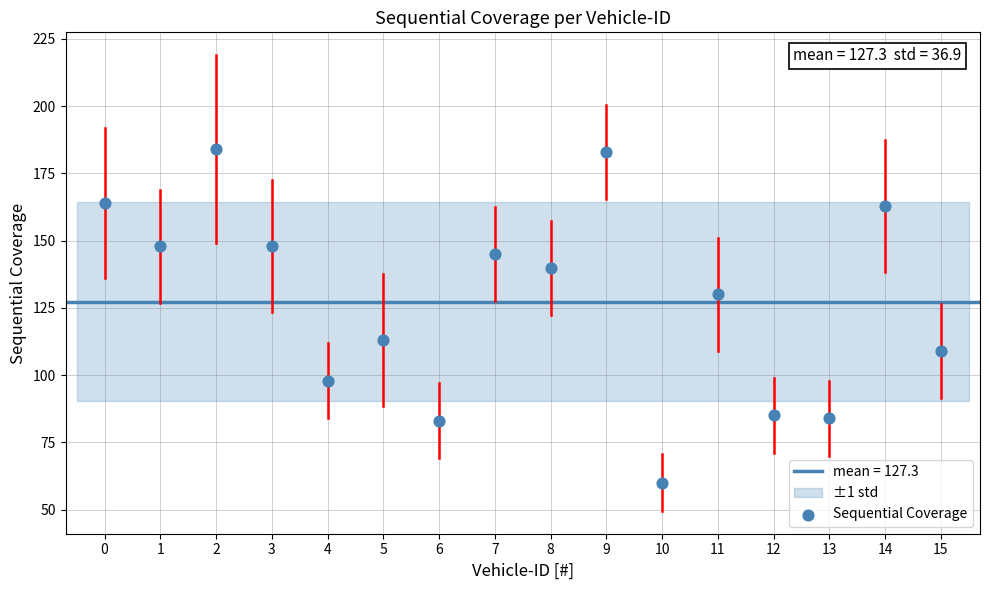

What is the range of Y values (max minus min)?

124